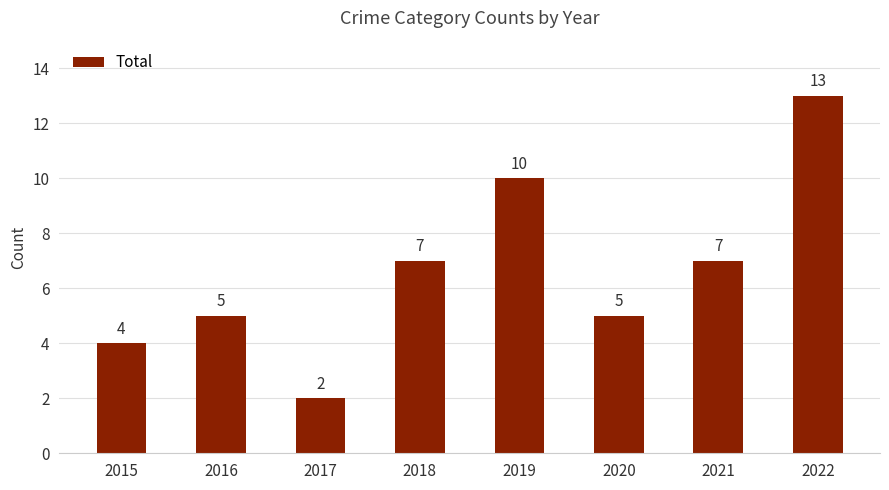

How many values are below 7?

4